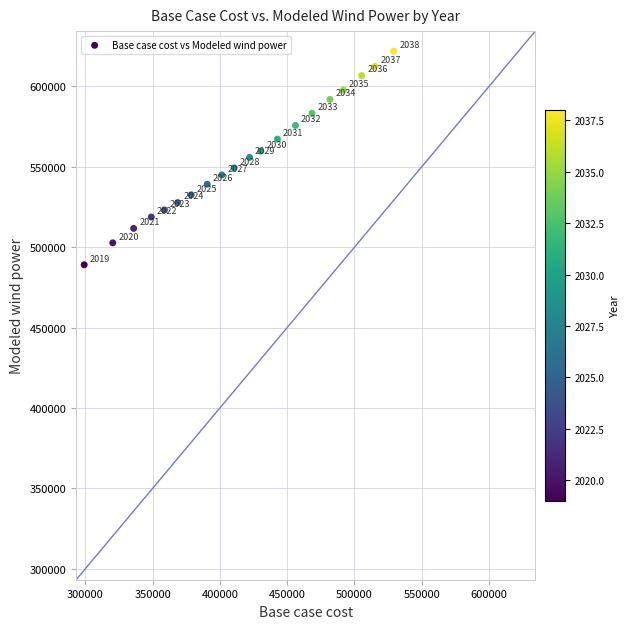

What Y value in the scatter plot is closest to 555504?

555826.4